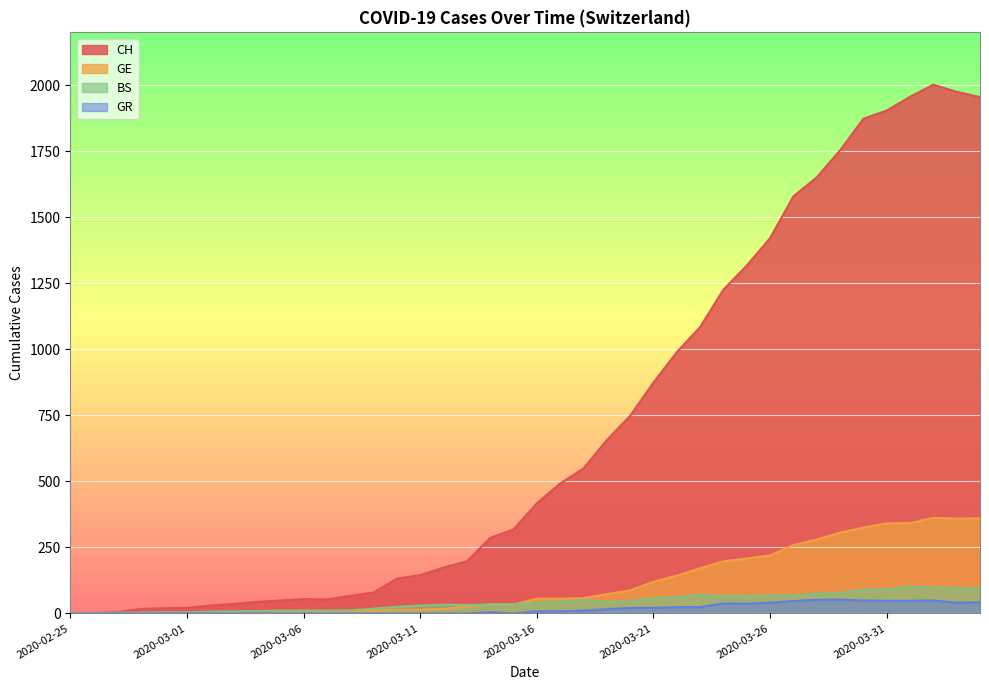

True or false: CH and BS cross at least once.

False